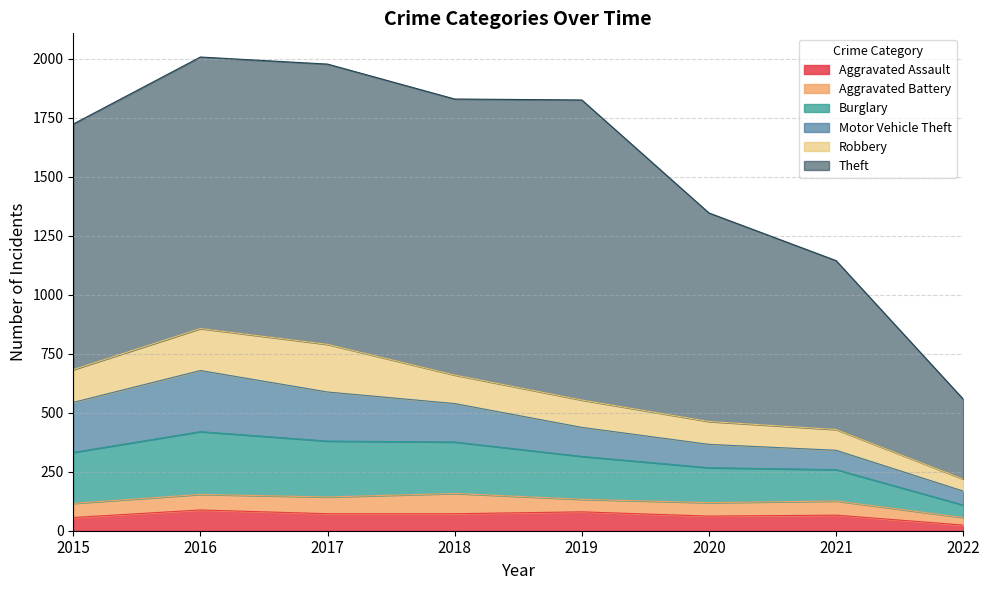

What is the average value of the Motor Vehicle Theft series?

151